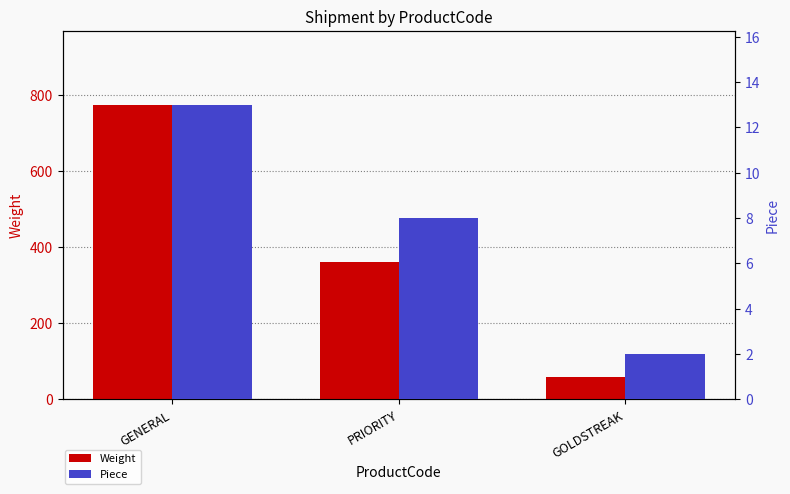

Rank the series by their average value, from lowest to highest.

Piece, Weight